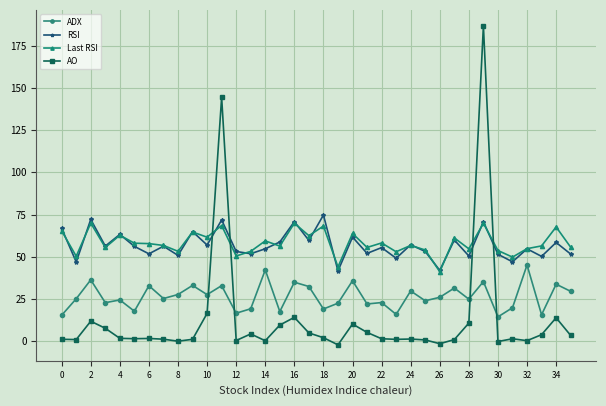

What is the value of the RSI point at the 13th from the left?

53.1